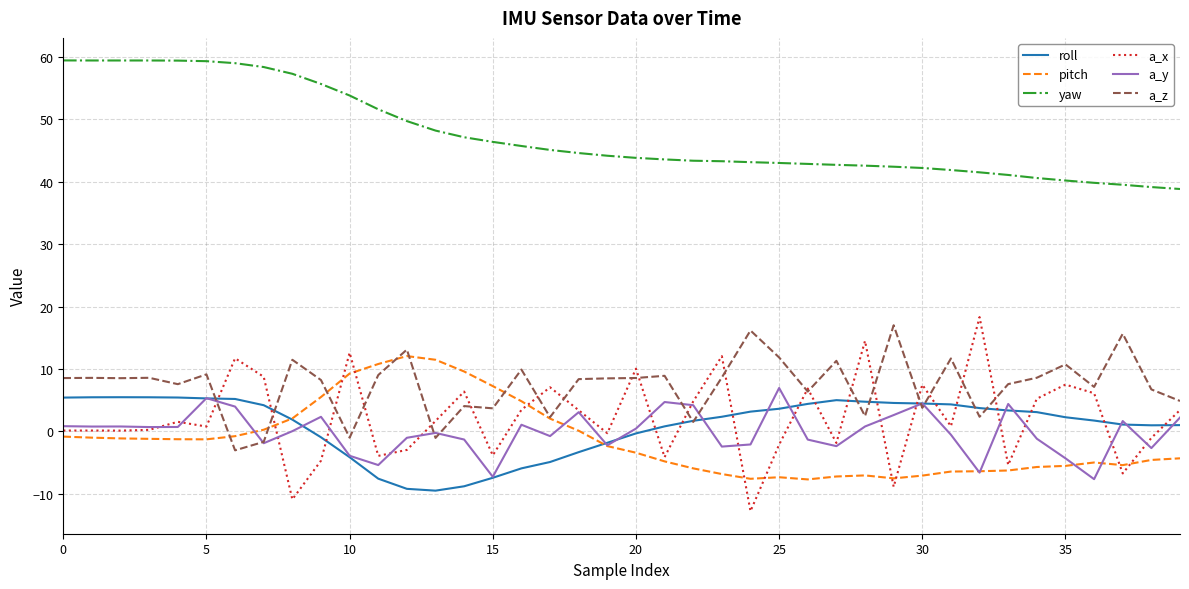

How many values in the pitch series are below -2?

21